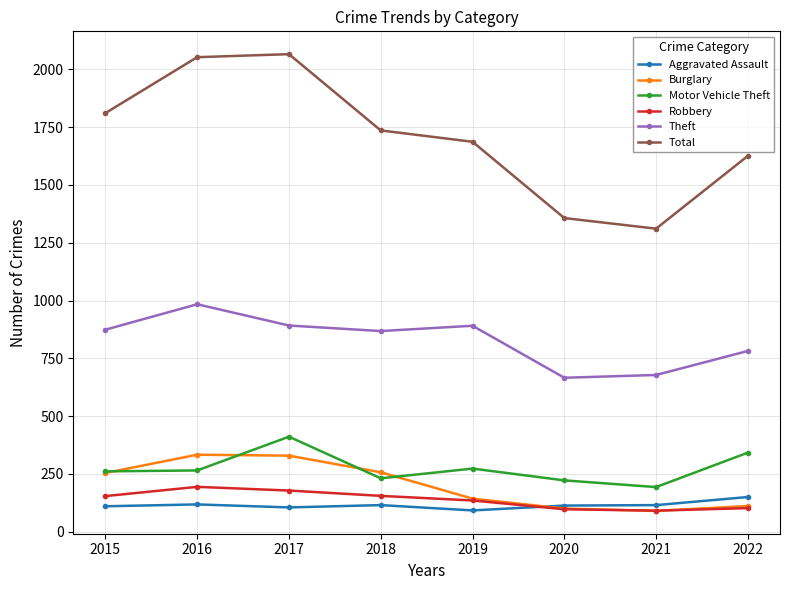

At which label does Motor Vehicle Theft reach its minimum?

2021